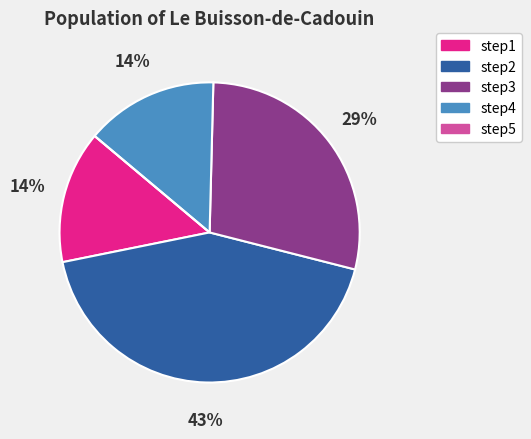

To the nearest percent, what is the difference between the largest and smallest slice percentages?

43%